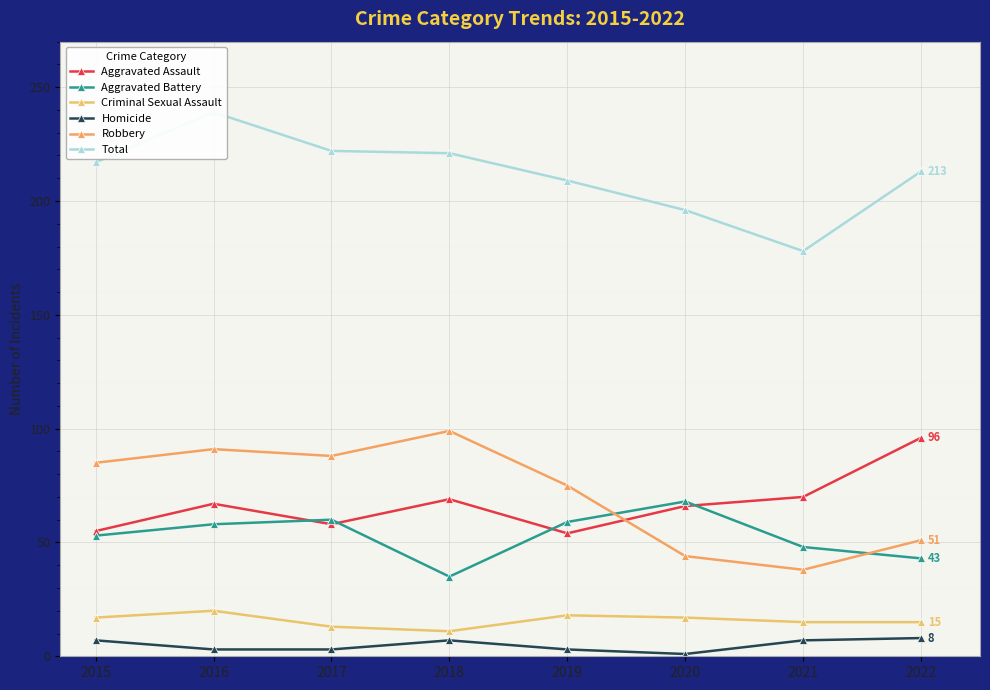

Is this an area chart (filled region under the line)?

No